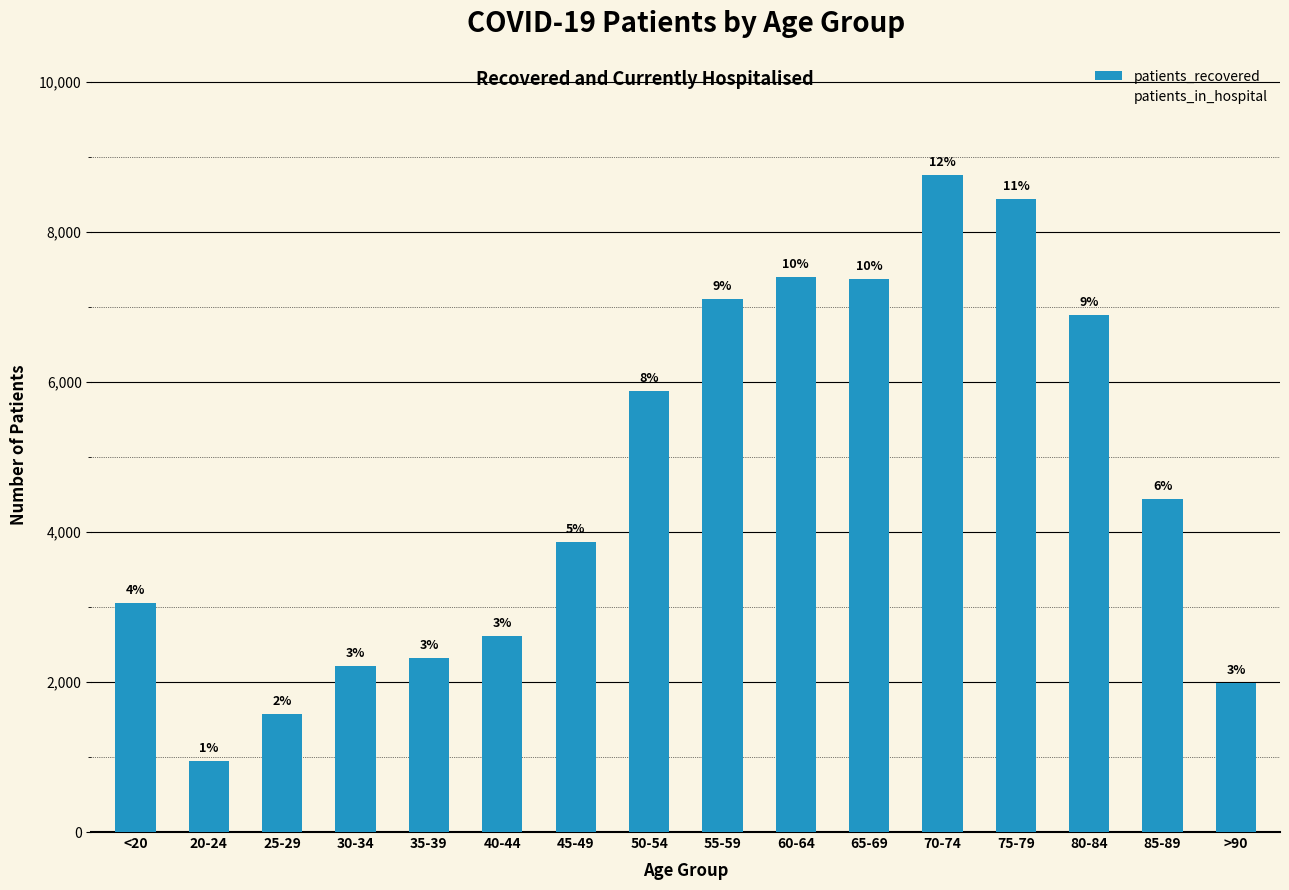

What is the label of the 5th bar from the right?

70-74